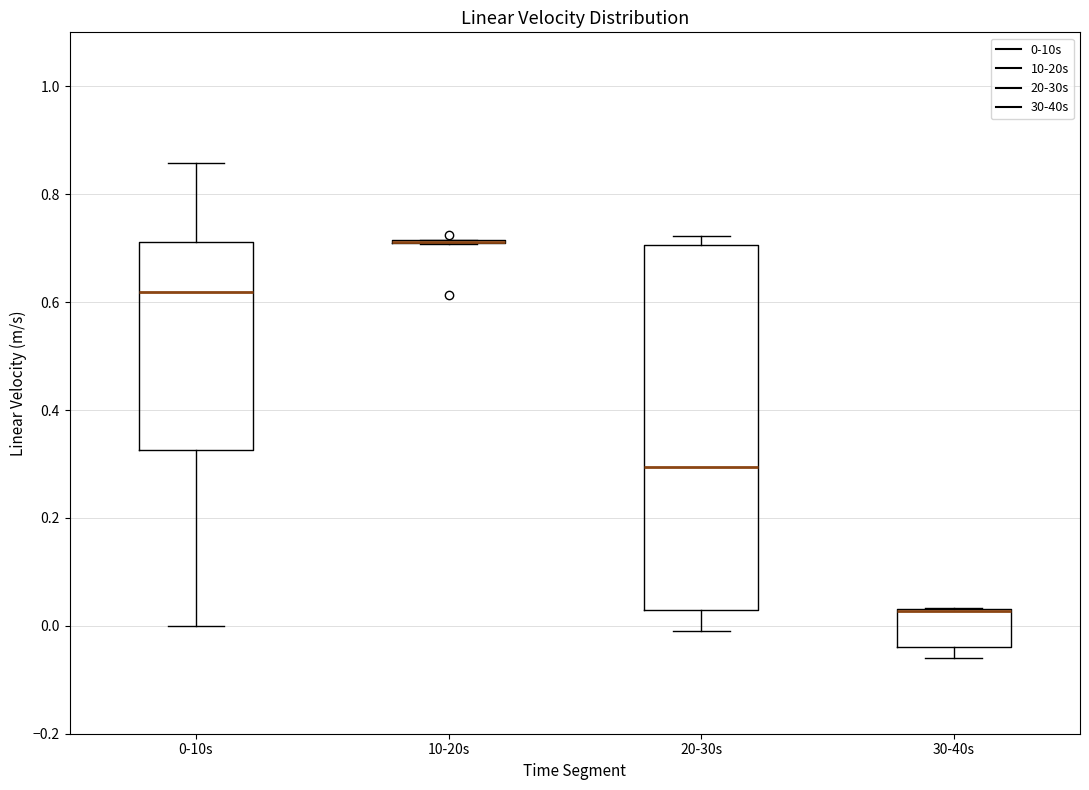

Reading left to right, transcribe this box plot: for each box, give where its median line is, the range the box spans, and where its two whiskers end, as read against the y-axis. The values are not printed on the chart, so give them approximately, as read against the axis.

0-10s: median 0.62, box 0.32 to 0.72, whiskers 0.00 to 0.86
10-20s: box collapsed to a line at 0.72, whiskers 0.70 to 0.72
20-30s: median 0.30, box 0.02 to 0.70, whiskers -0.02 to 0.72
30-40s: median 0.02 (drawn on the box's upper edge), box -0.04 to 0.04, whiskers -0.06 to 0.04